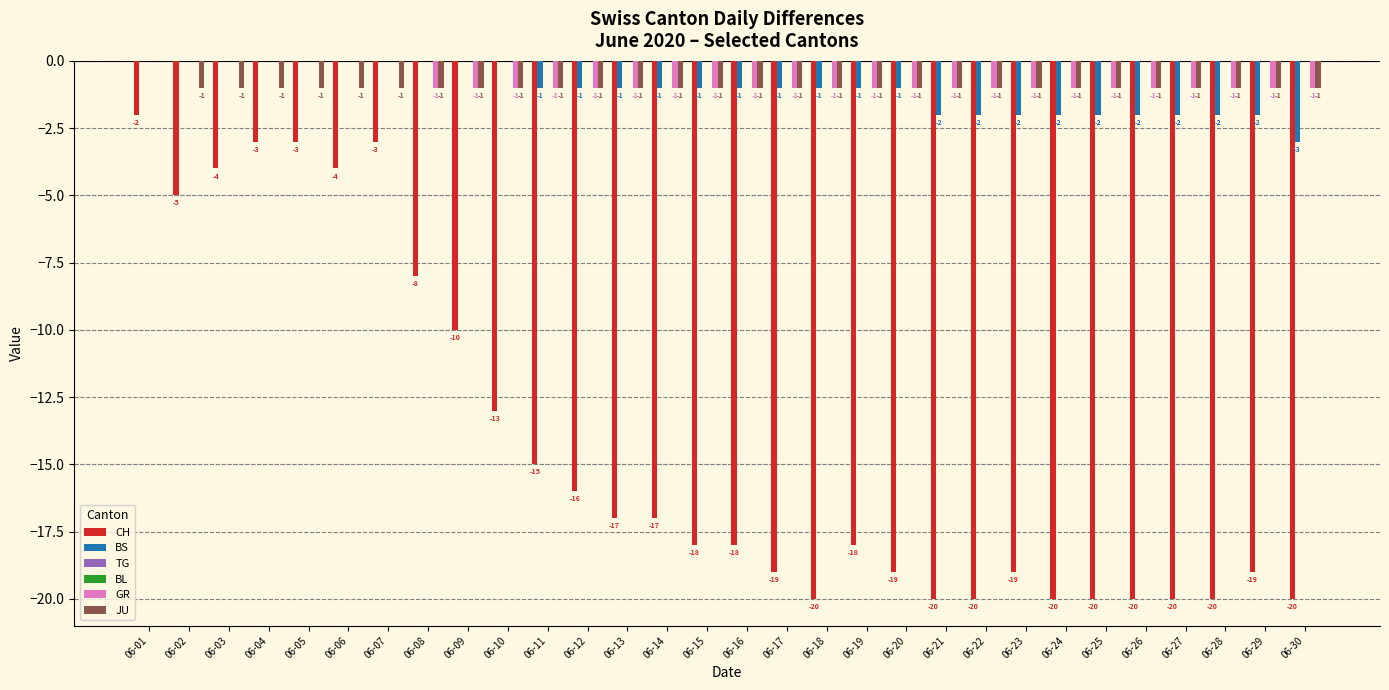

Is the value of CH at 06-09 greater than the value of GR at 06-04?

No